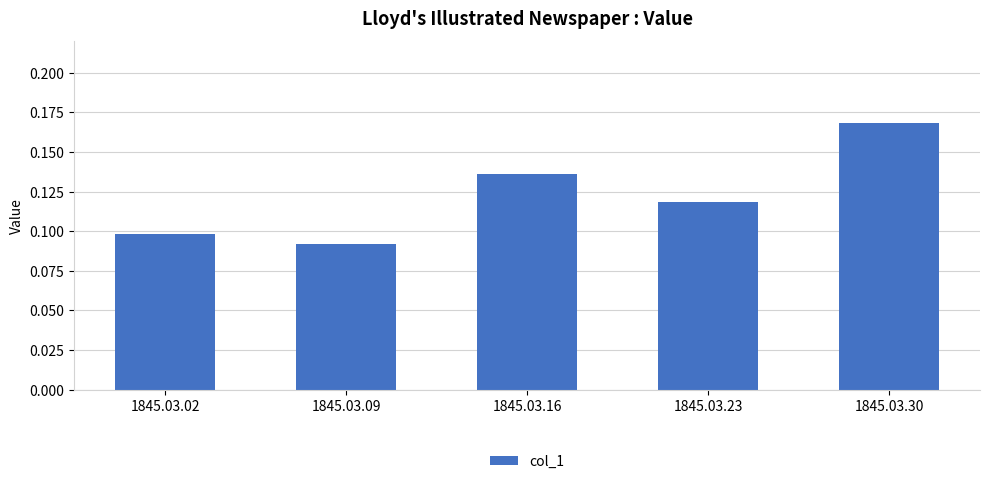

Which category has the highest value across all series?

1845.03.30